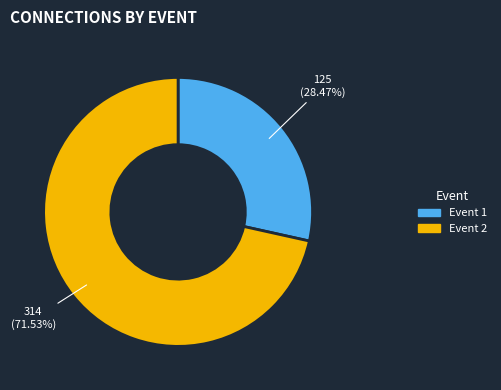

Does any single category account for the majority?

Yes